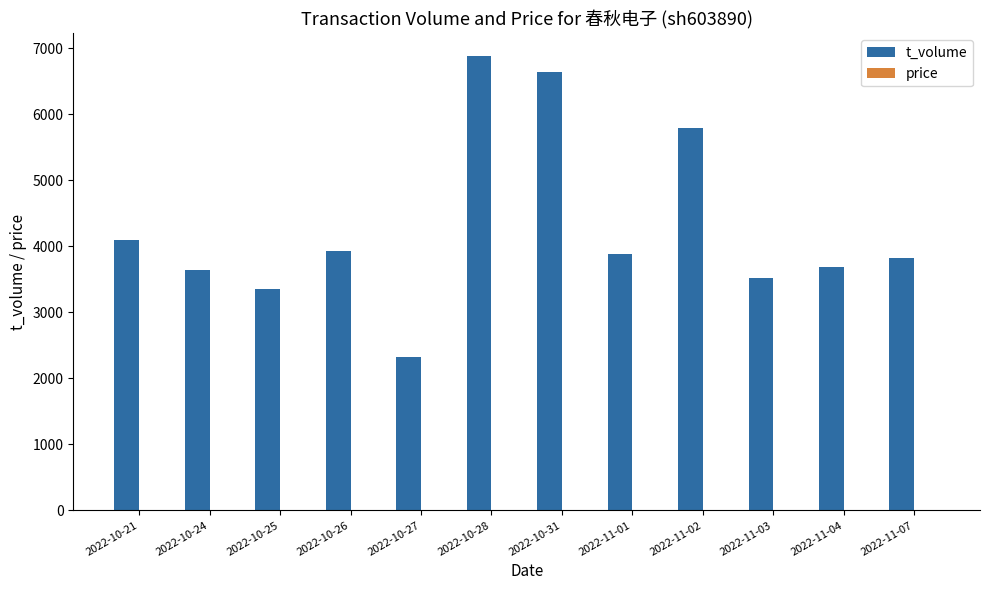

Which series has the largest total across all categories?

t_volume